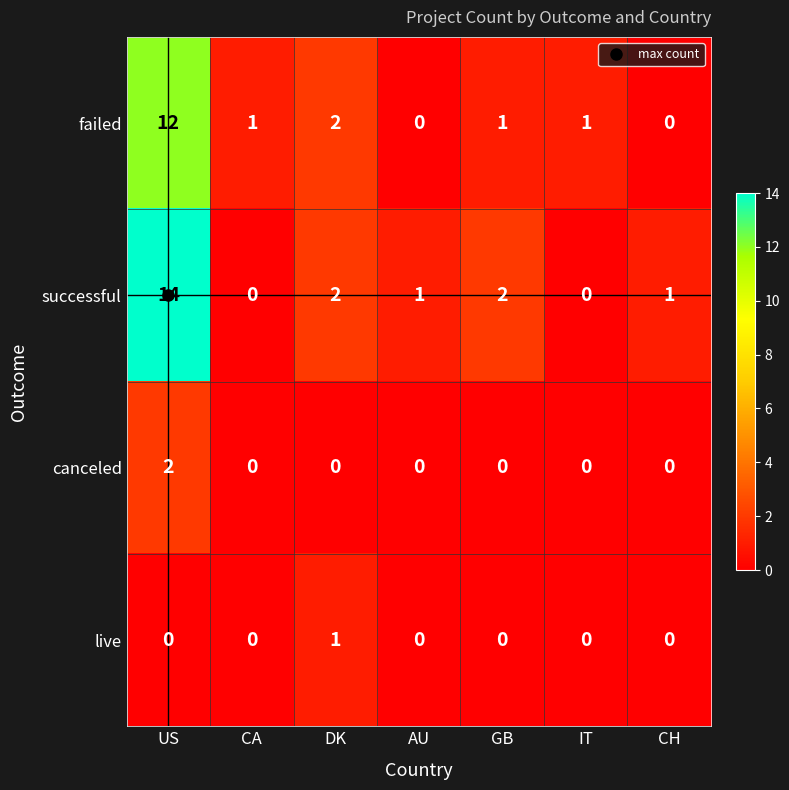

Which series has the largest range (max minus min)?

successful